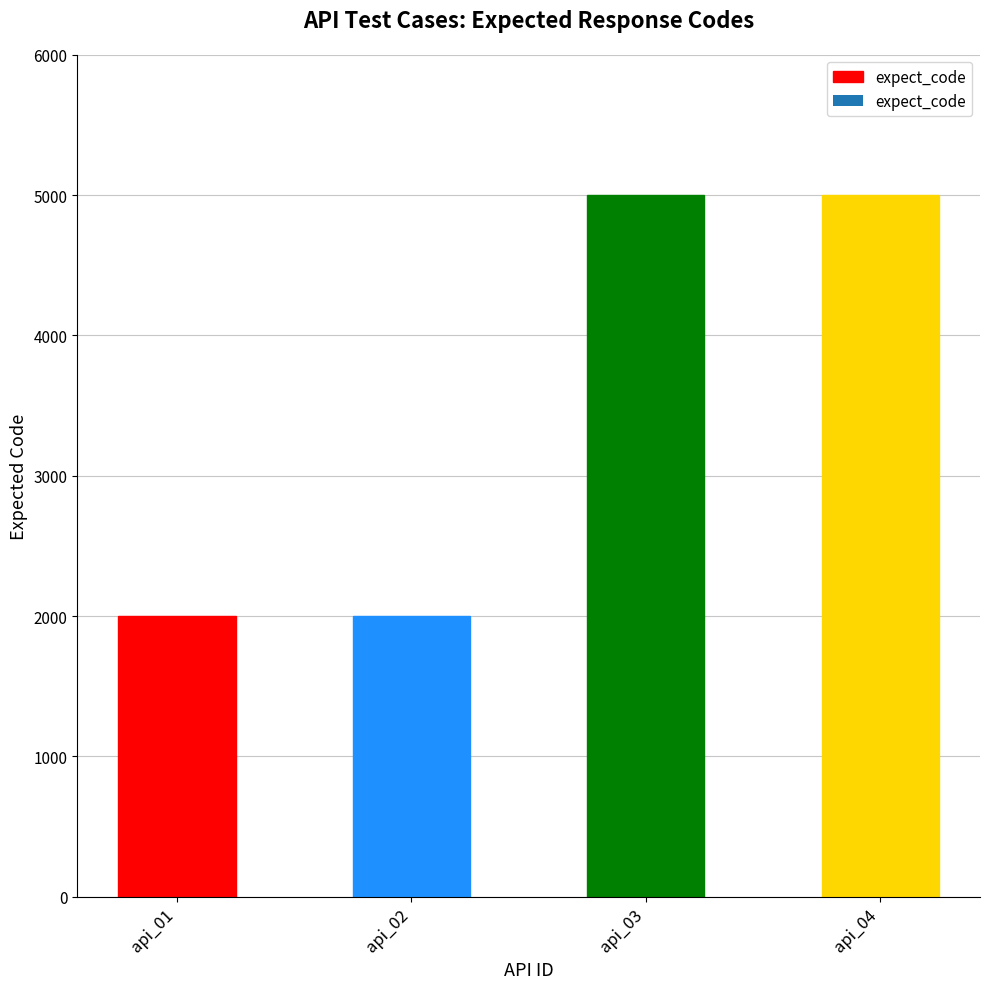

Reading left to right, transcribe all the data shown in this chart.

2000	2000	5000	5000